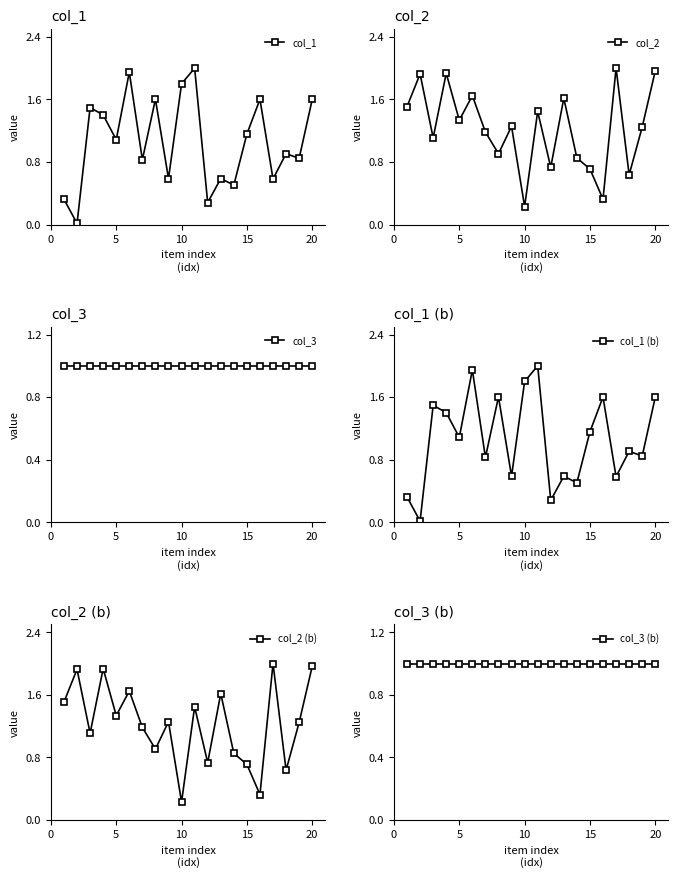

The value of col_1 at 20 is 0.9. True or false?

False